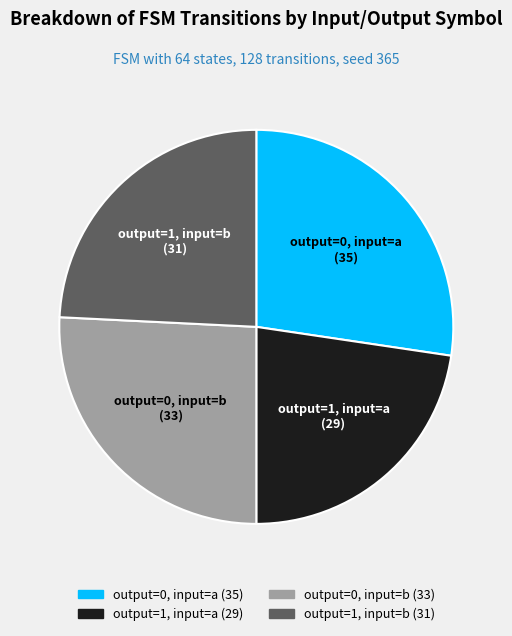

Which slice is the smallest?

output=1, input=a